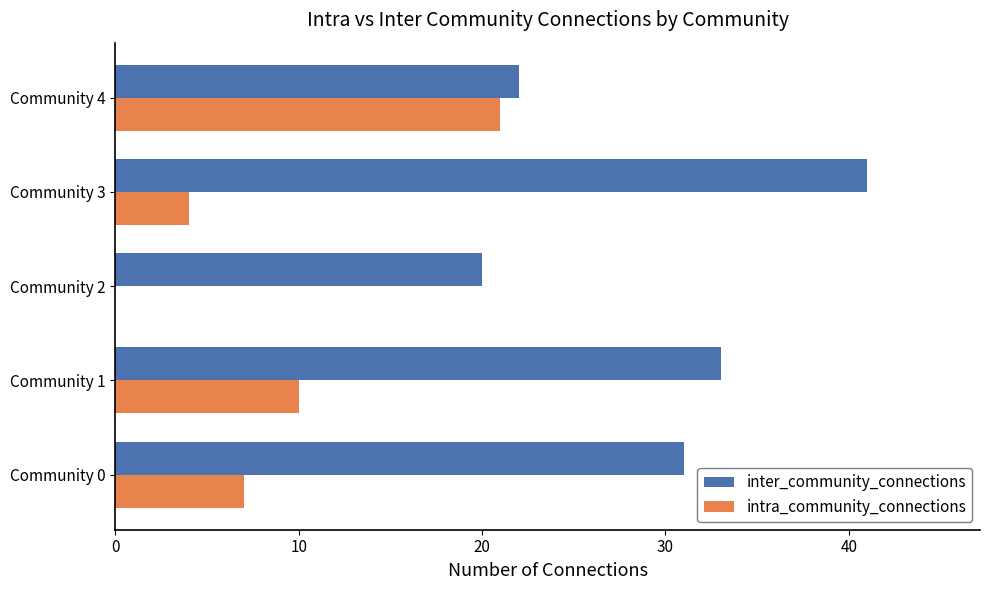

True or false: intra_community_connections has a value of 4 at Community 0.

False